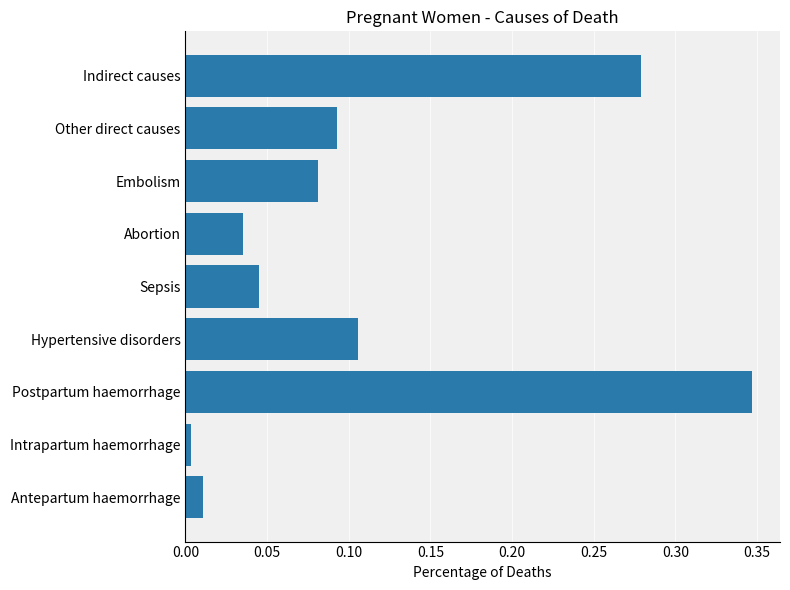

Which label corresponds to the smallest value in the chart?

Intrapartum haemorrhage